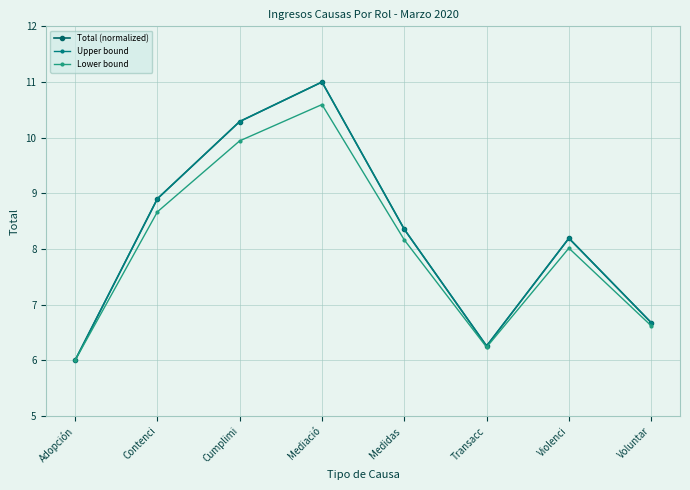

At how many categories does at least one series exceed 8?

5